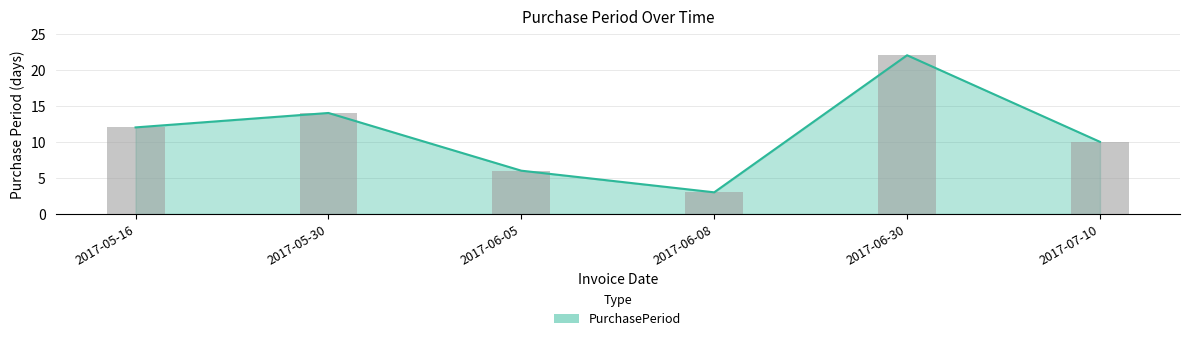

At which category does the chart reach its minimum across all series?

2017-06-08